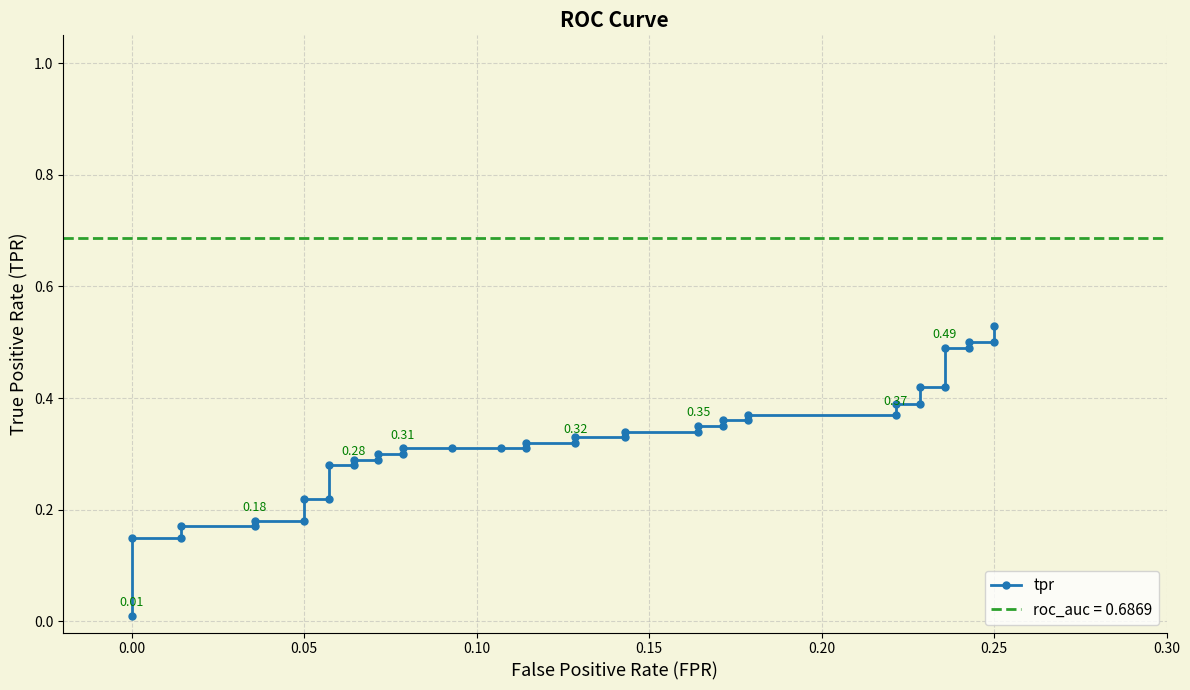

True or false: the data shows 0.1 at 13.

False